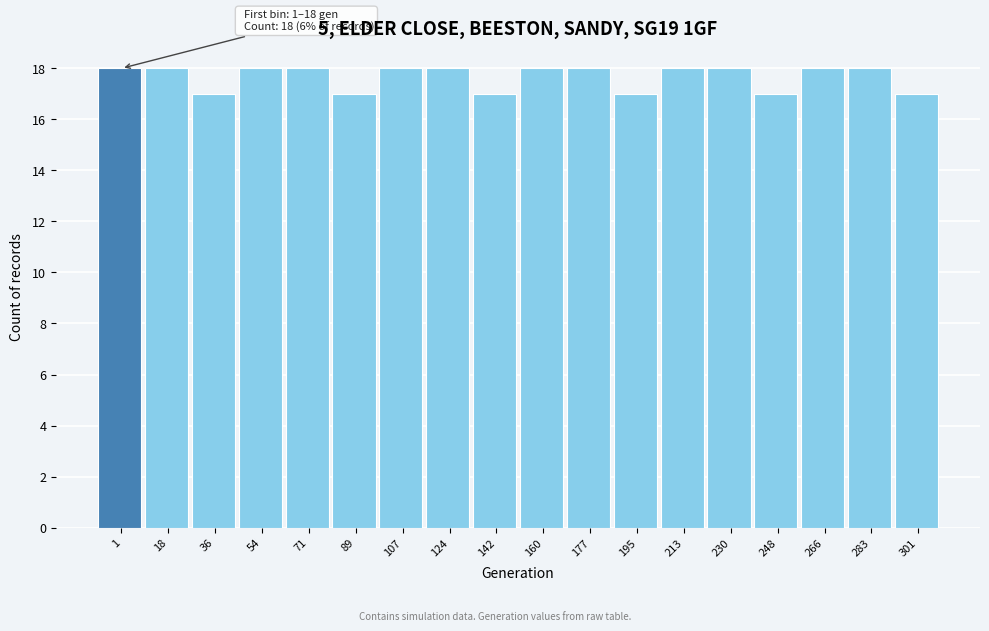

Reading left to right, what are all the values shown in this chart?

18	18	17	18	18	17	18	18	17	18	18	17	18	18	17	18	18	17